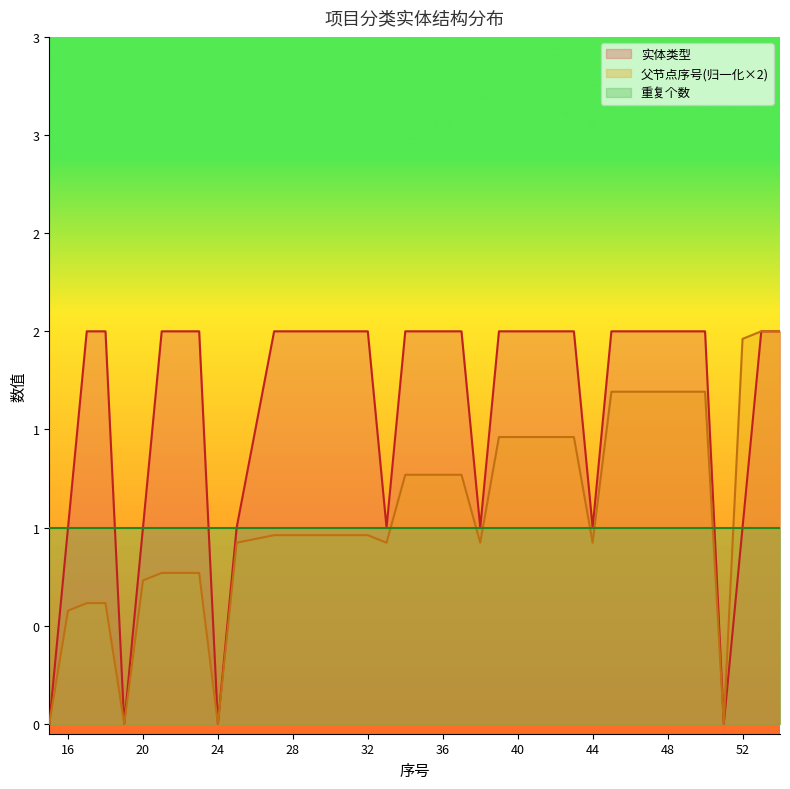

True or false: 父节点序号 has more than 1 points higher than both neighbors.

False